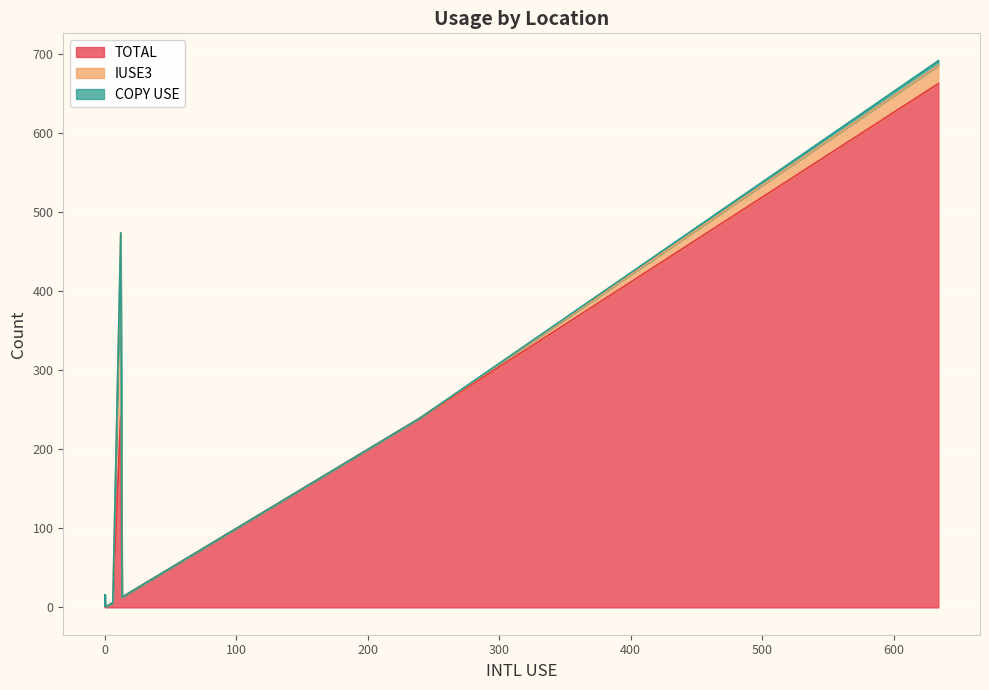

Count the COPY USE values in the range 0 to 1.

18